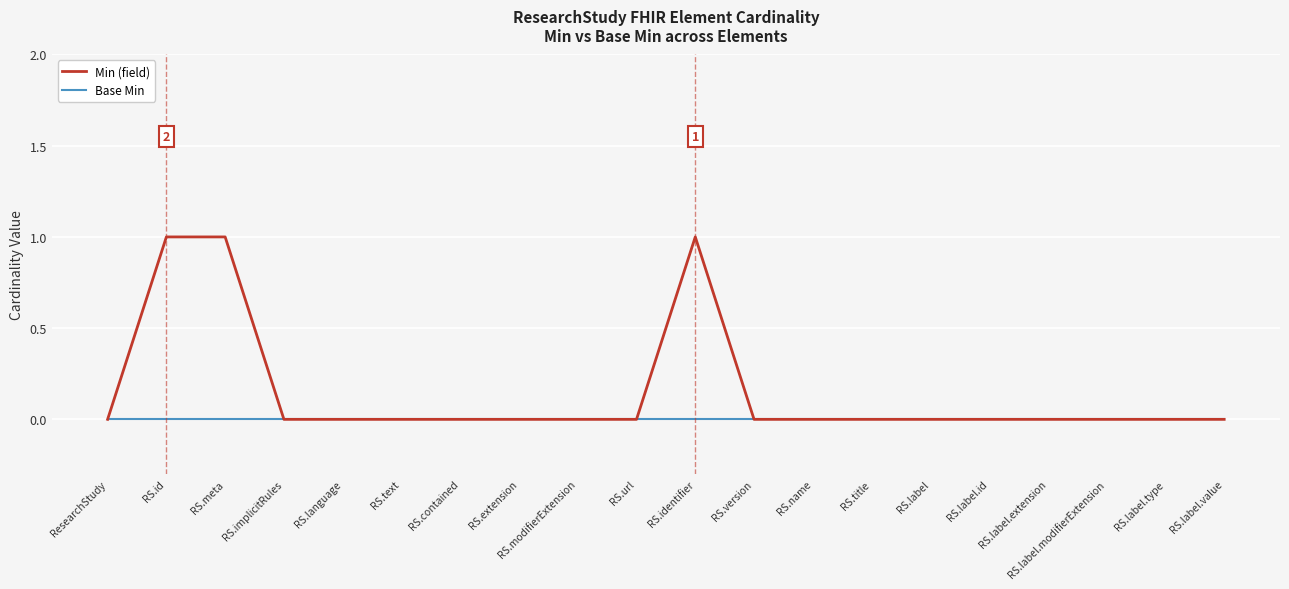

Reading left to right, transcribe all the data shown in this chart.

Min (field): 0	1	1	0	0	0	0	0	0	0	1	0	0	0	0	0	0	0	0	0
Base Min: 0	0	0	0	0	0	0	0	0	0	0	0	0	0	0	0	0	0	0	0